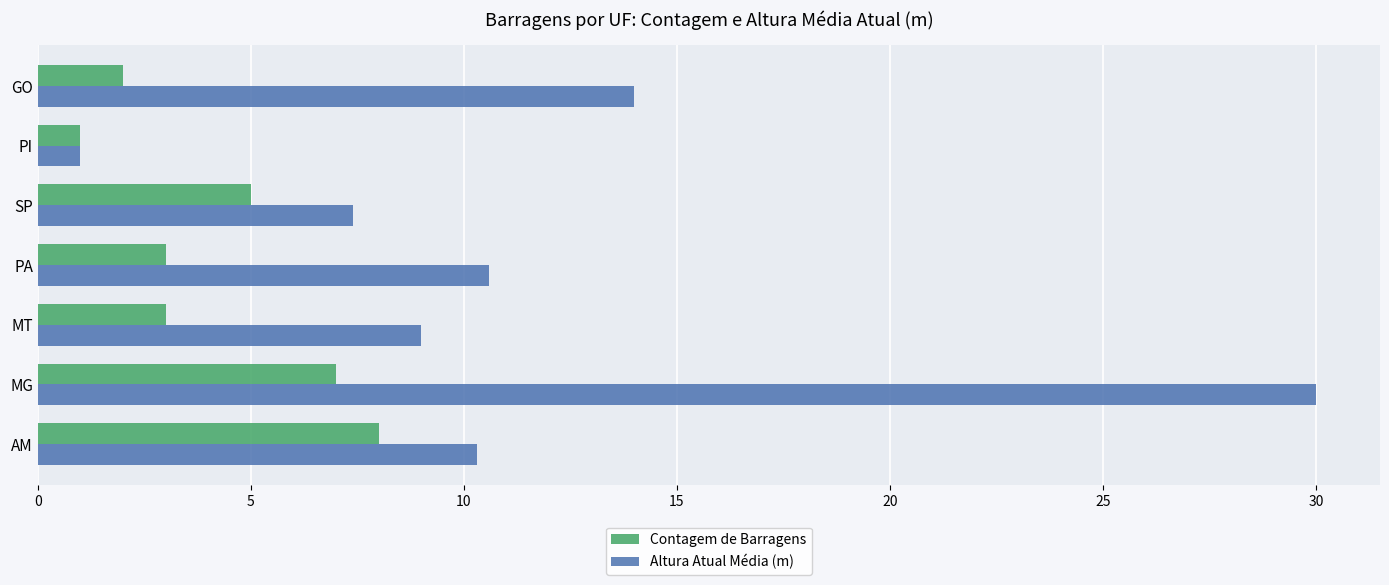

The value of Contagem de Barragens at GO is 2.0. True or false?

True